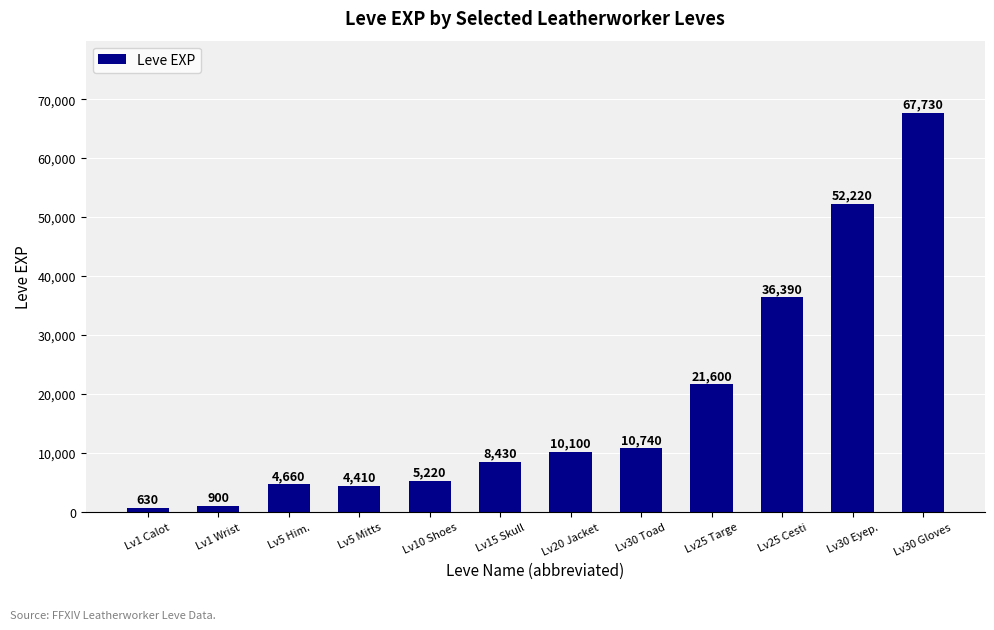

Reading left to right, extract all data points from this chart.

Lv1 Calot=630	Lv1 Wrist=900	Lv5 Him.=4660	Lv5 Mitts=4410	Lv10 Shoes=5220	Lv15 Skull=8430	Lv20 Jacket=10100	Lv30 Toad=10740	Lv25 Targe=21600	Lv25 Cesti=36390	Lv30 Eyep.=52220	Lv30 Gloves=67730